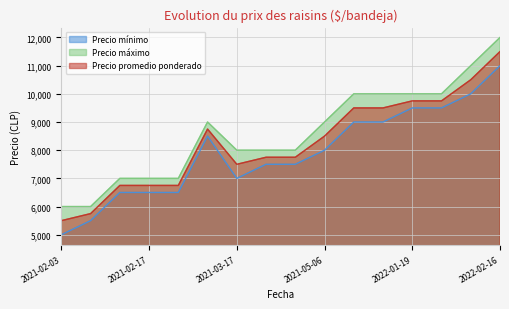

Does the chart display data point markers on the line(s)?

No